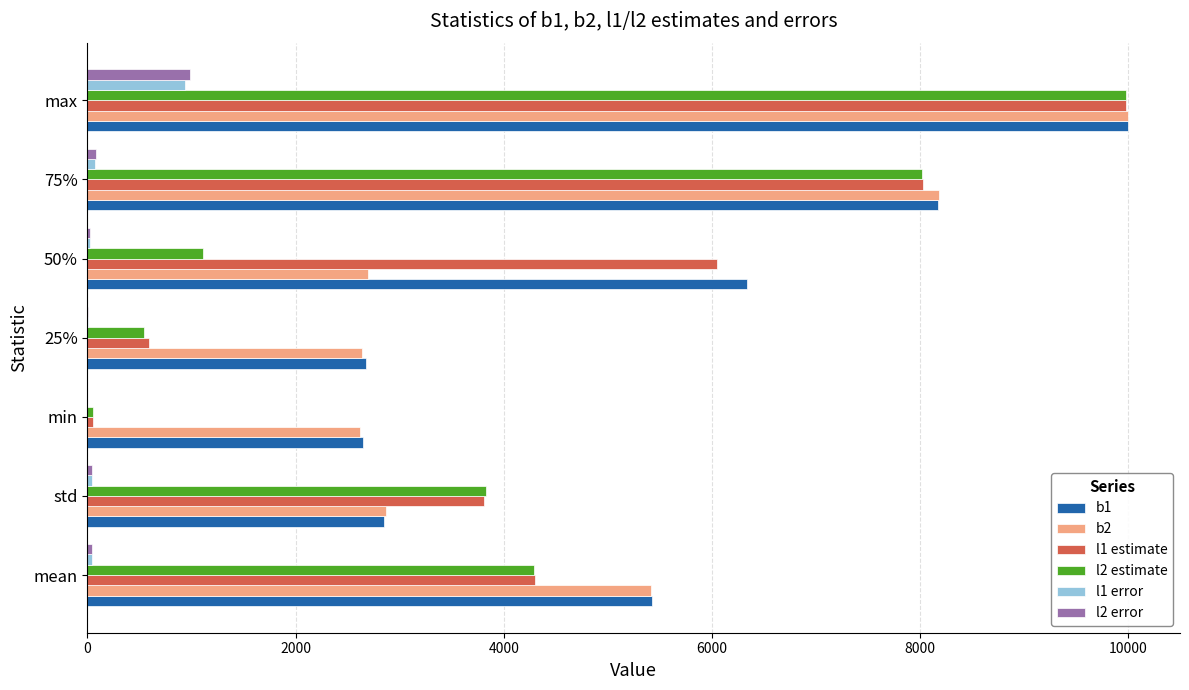

Which series has the largest total across all categories?

b1